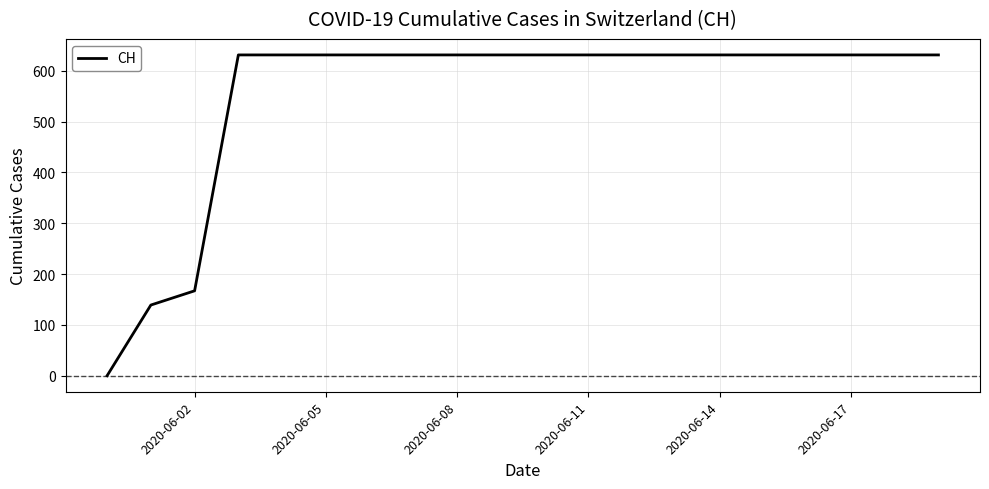

What is the greatest value displayed?

631